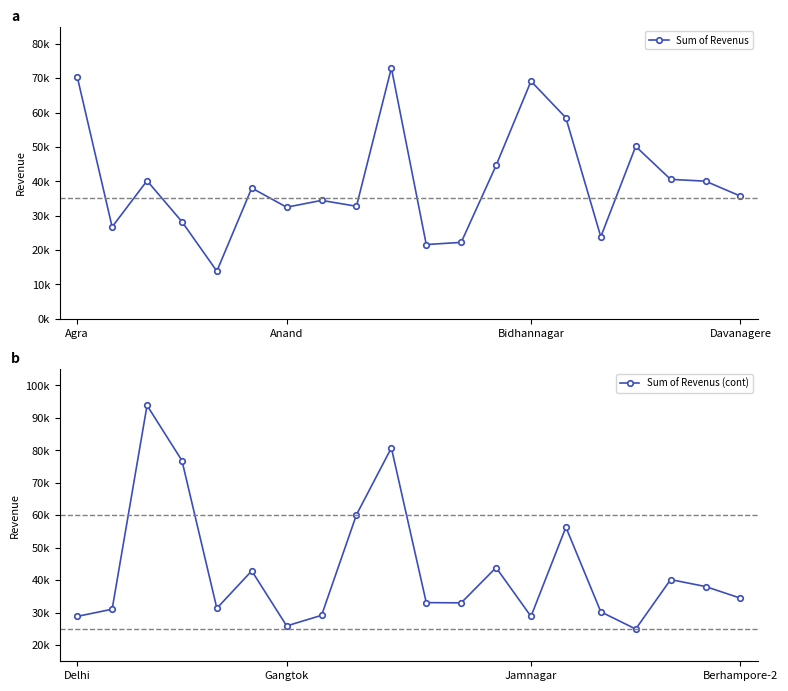

True or false: Sum of Revenus and Sum of Revenus (cont) intersect in this chart.

True